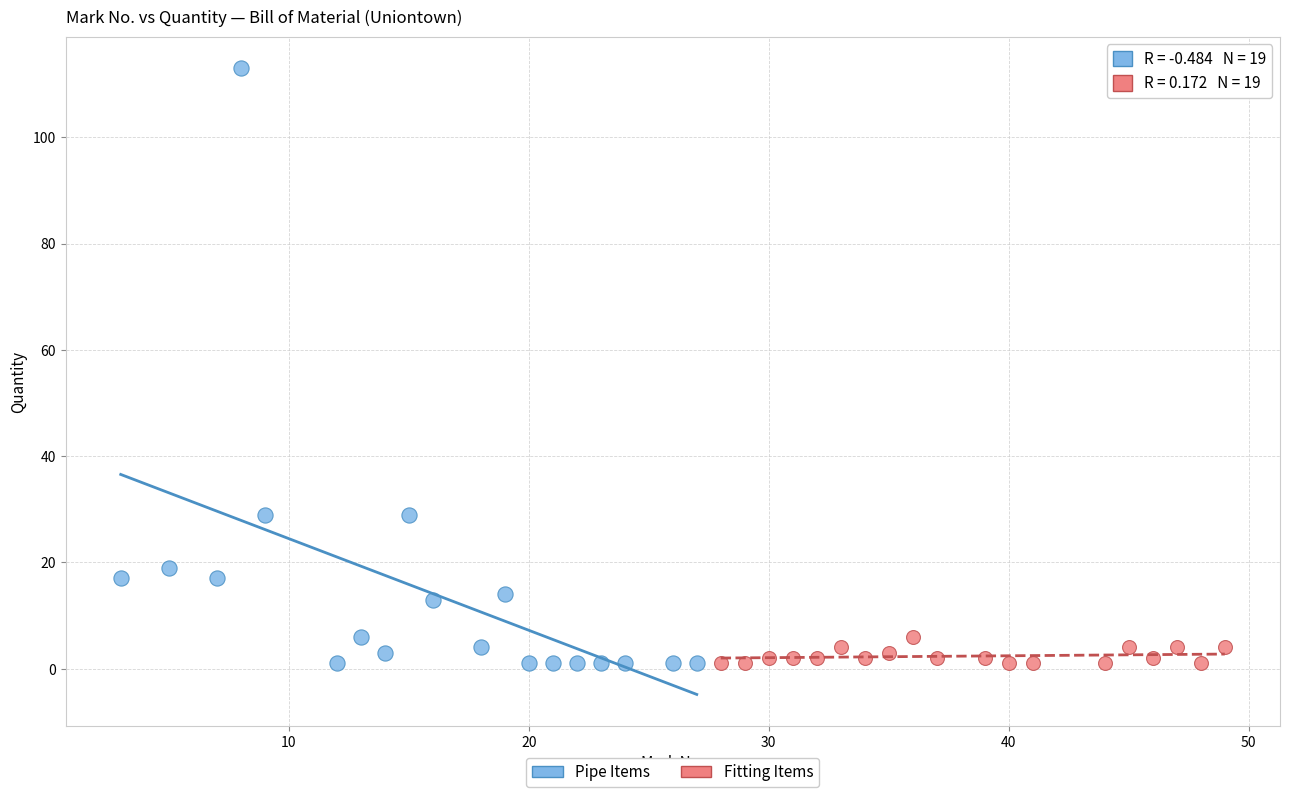

Which series has the largest Y range (max minus min)?

Pipe Items